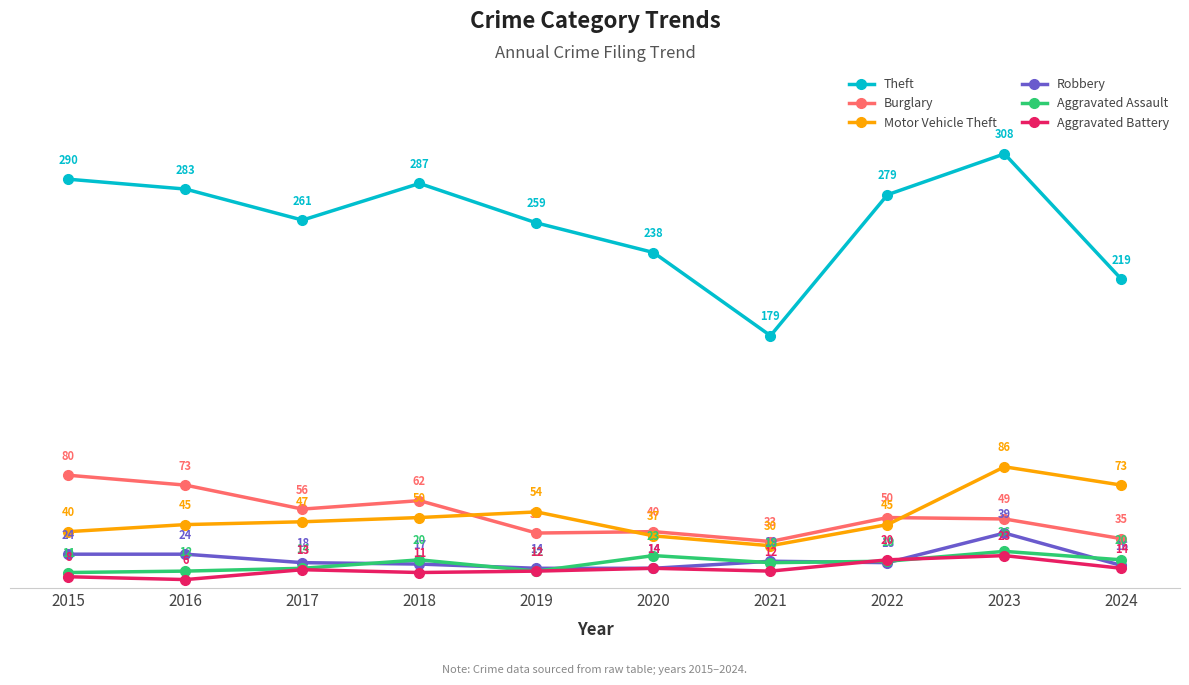

What is the maximum value for Motor Vehicle Theft?

86